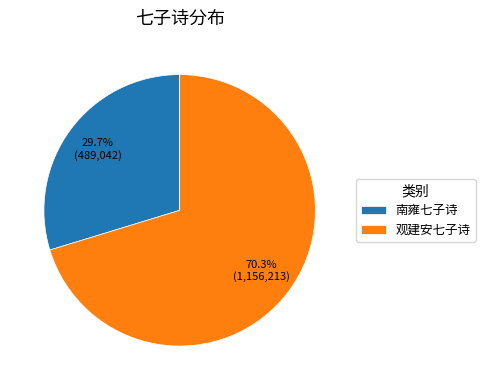

Which category has the biggest portion of the pie?

观建安七子诗